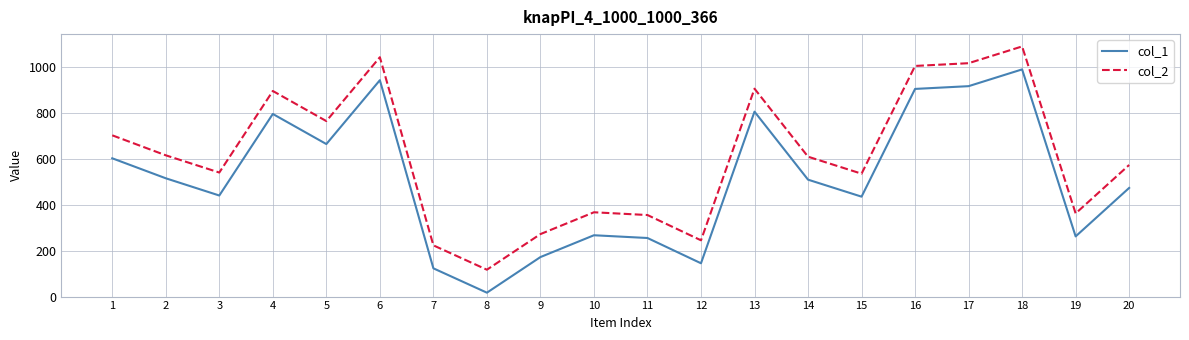

Is this an area chart (filled region under the line)?

No